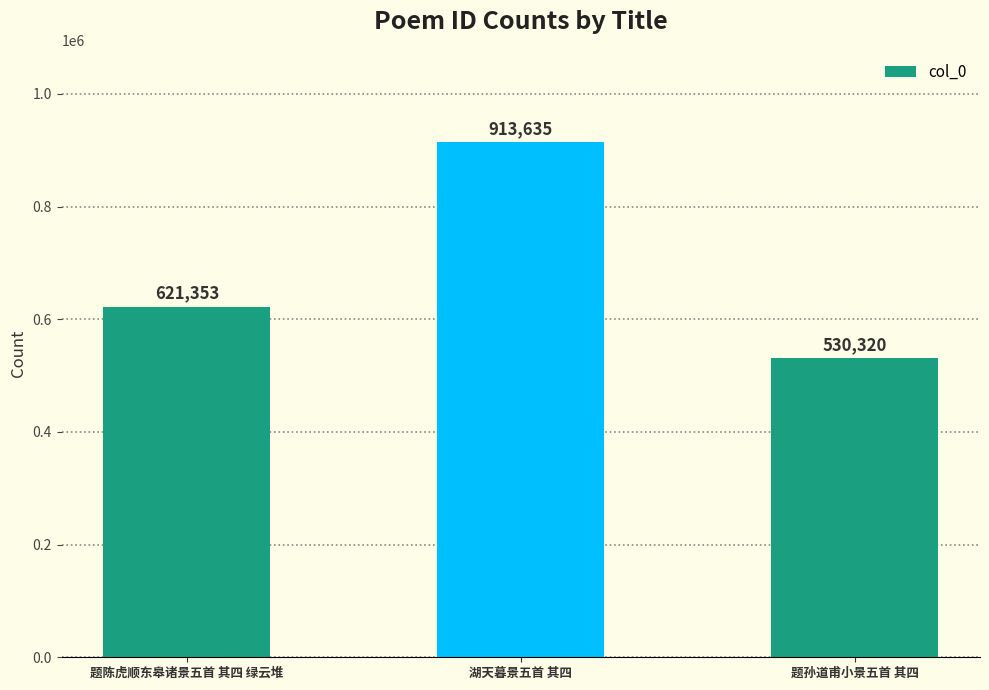

Are the bars grouped side by side (vs. stacked)?

No